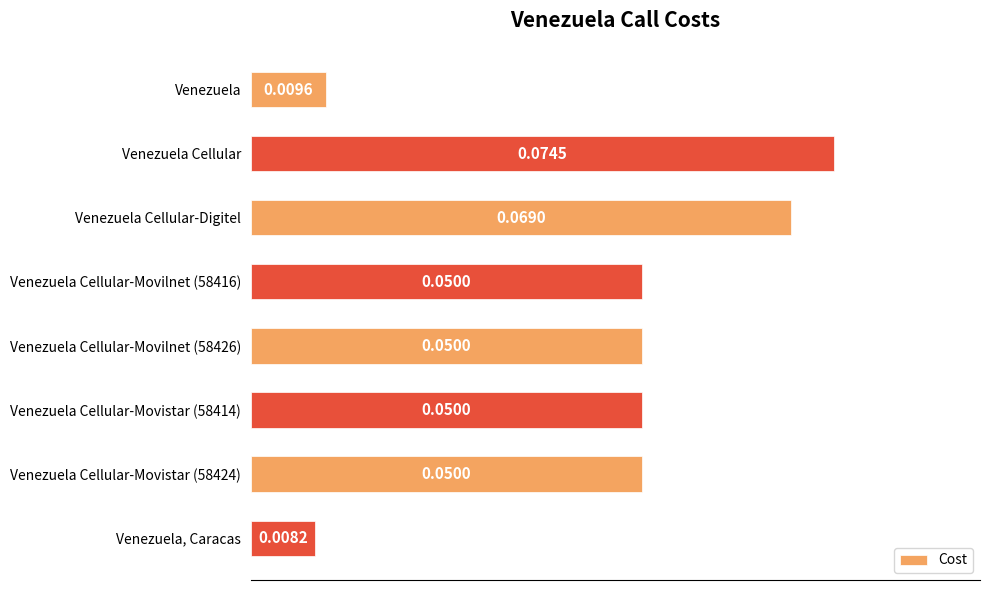

Between Venezuela and Venezuela Cellular, which is larger?

Venezuela Cellular